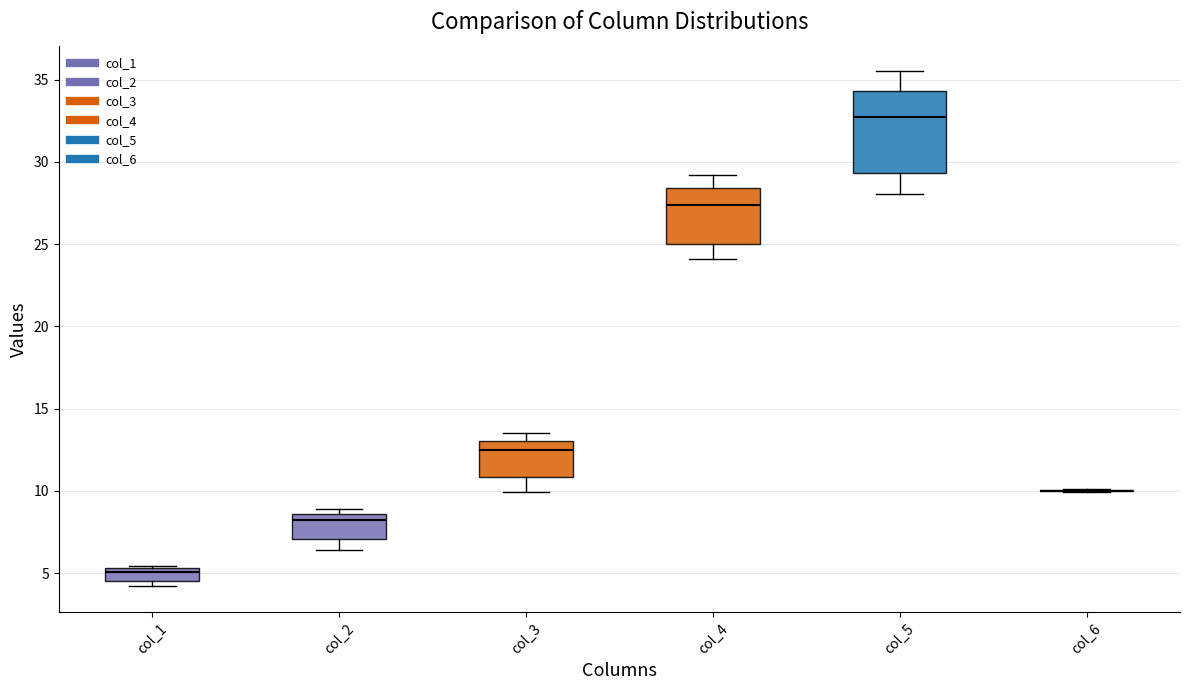

Reading left to right, transcribe this box plot: for each box, give where its median line is, the range the box spans, and where its two whiskers end, as read against the y-axis. The values are not printed on the chart, so give them approximately, as read against the axis.

col_1: median 5.0, box 4.5 to 5.5, whiskers 4.0 to 5.5
col_2: median 8.0, box 7.0 to 8.5, whiskers 6.5 to 9.0
col_3: median 12.5, box 11.0 to 13.0, whiskers 10.0 to 13.5
col_4: median 27.5, box 25.0 to 28.5, whiskers 24.0 to 29.0
col_5: median 33.0, box 29.5 to 34.5, whiskers 28.0 to 35.5
col_6: box collapsed to a line at 10.0, whiskers 10.0 to 10.0